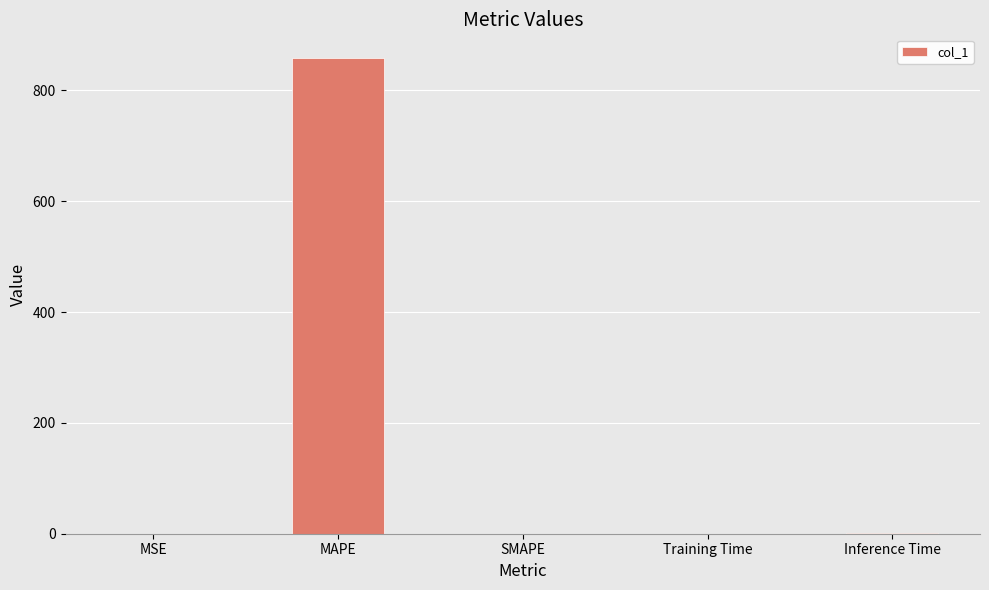

Which category has the highest value across all series?

MAPE